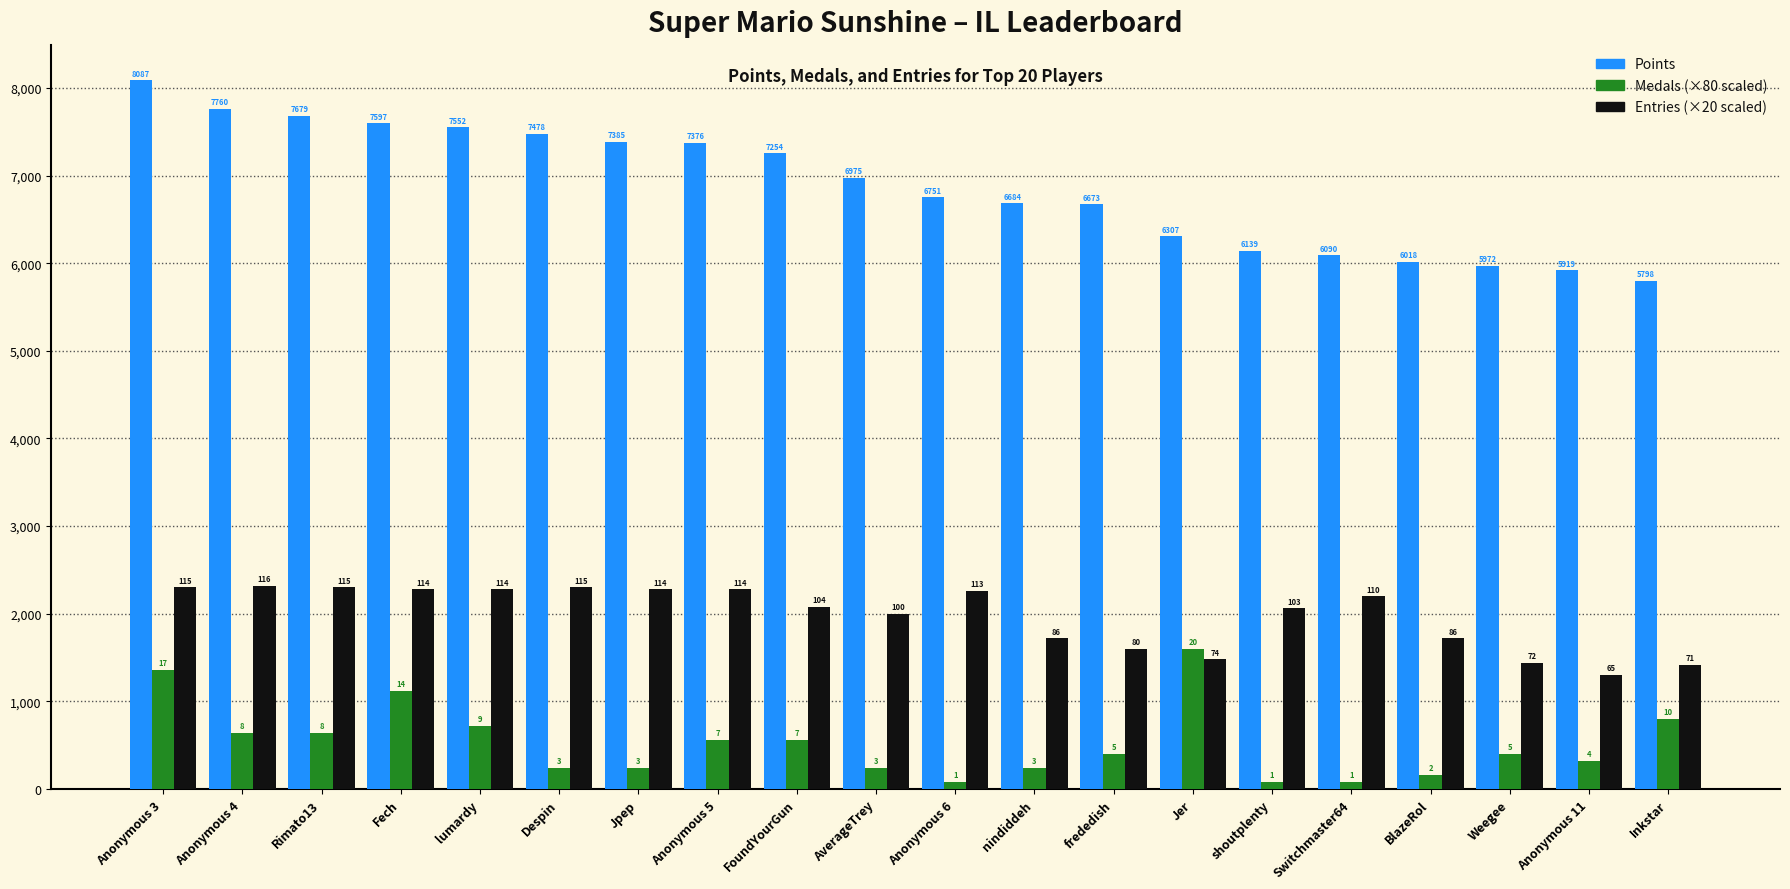

What is the label of the 7th bar from the right?

Jer